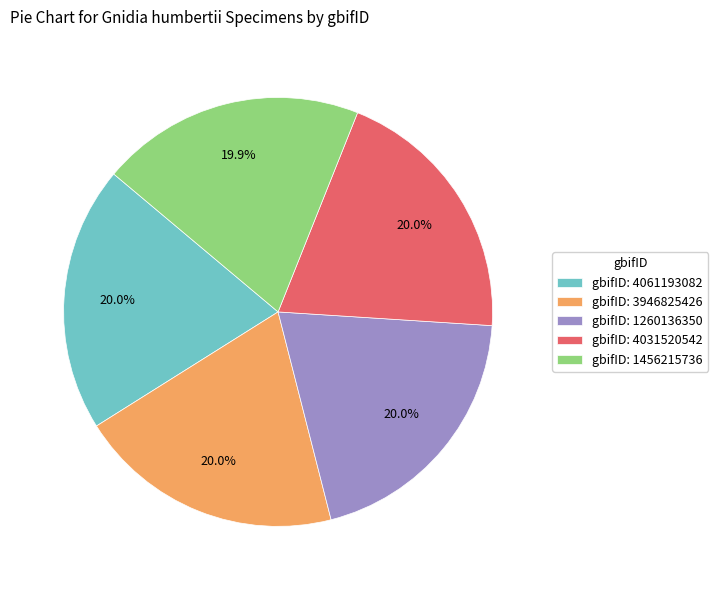

What percentage is NOT represented by gbifID: 4031520542?

80.0%